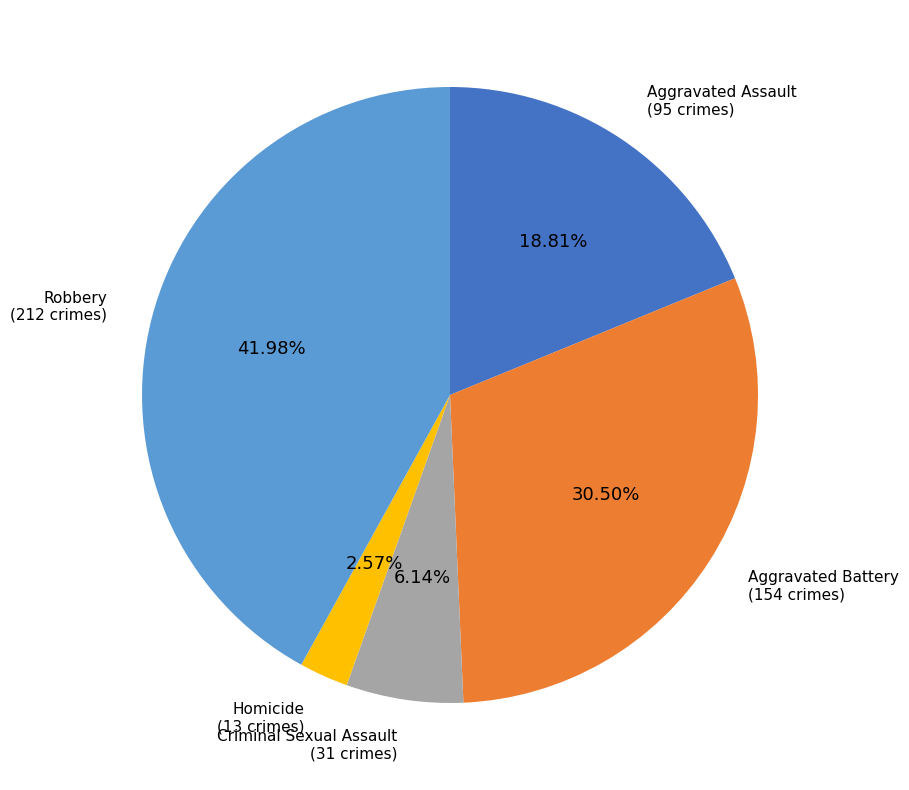

To the nearest percent, what is the difference between the largest and smallest slice percentages?

39%